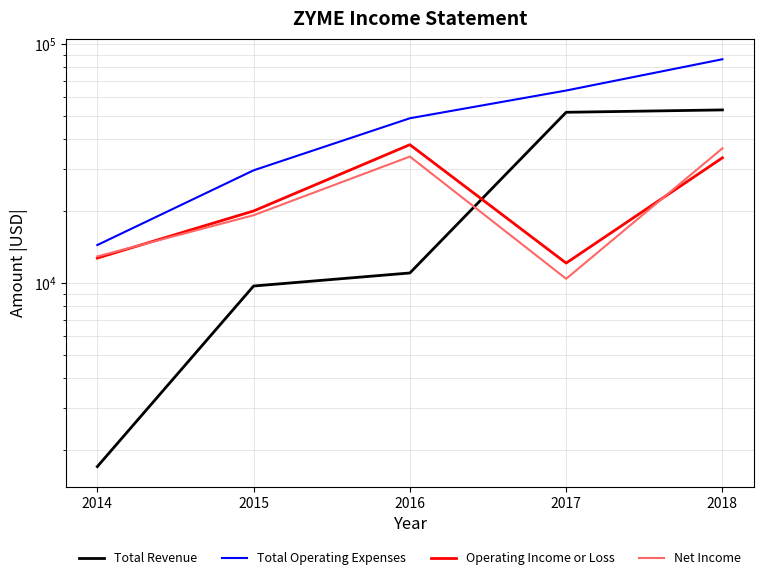

Does the chart display data point markers on the line(s)?

No